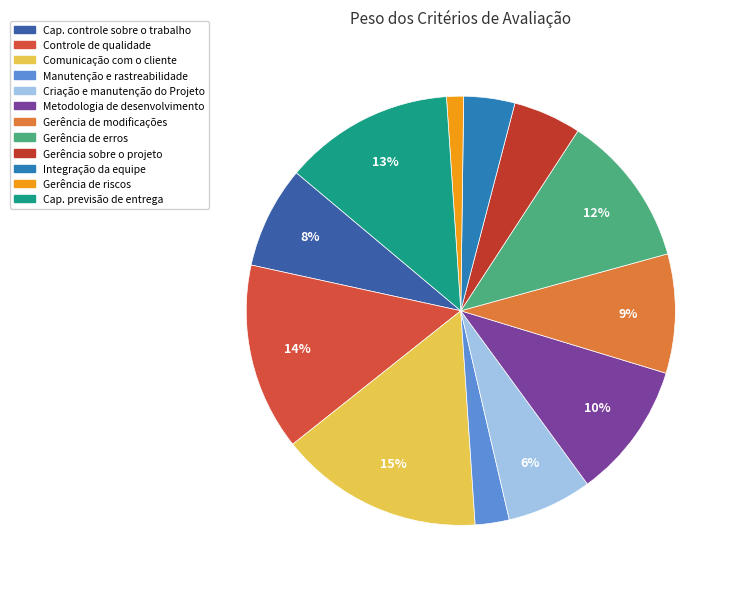

Is there any slice that represents more than half of the pie?

No